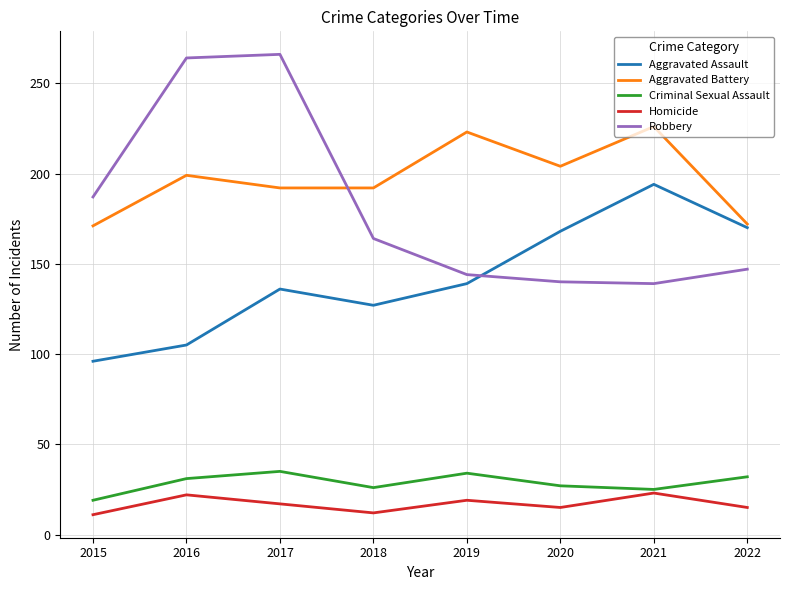

In Robbery, how many points are higher than both neighbors (excluding endpoints)?

1